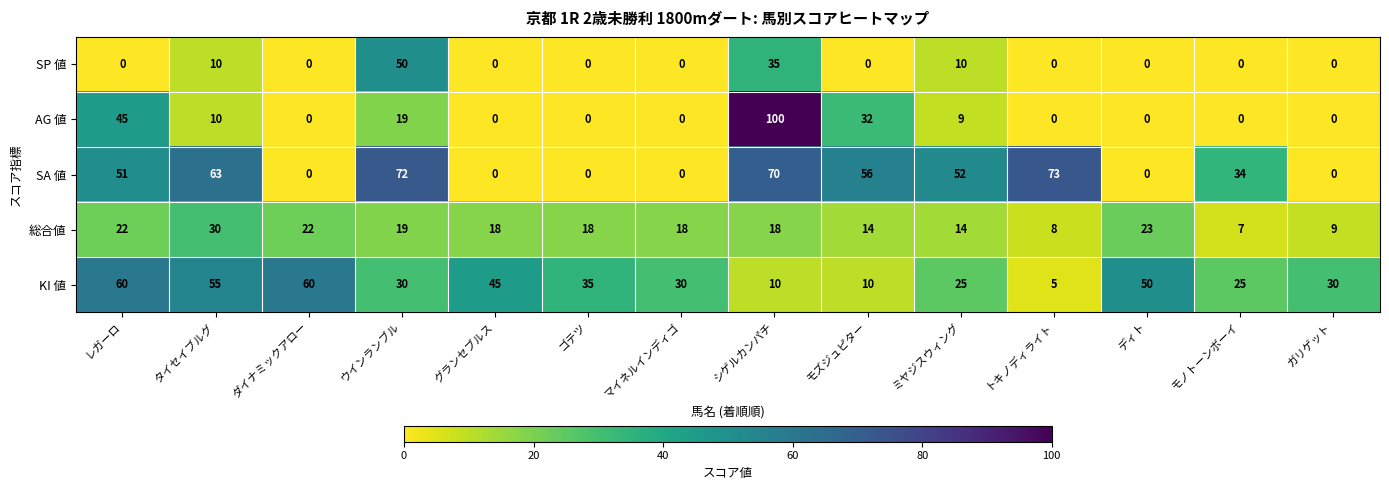

Where is SA 値 nearest to the value 36?

モノトーンボーイ